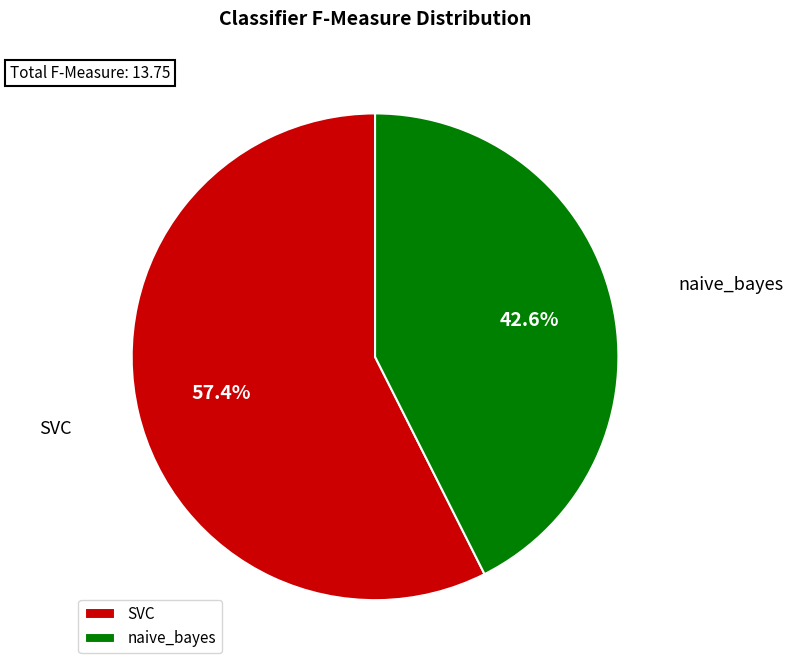

Is the sum of naive_bayes and SVC greater than half?

Yes